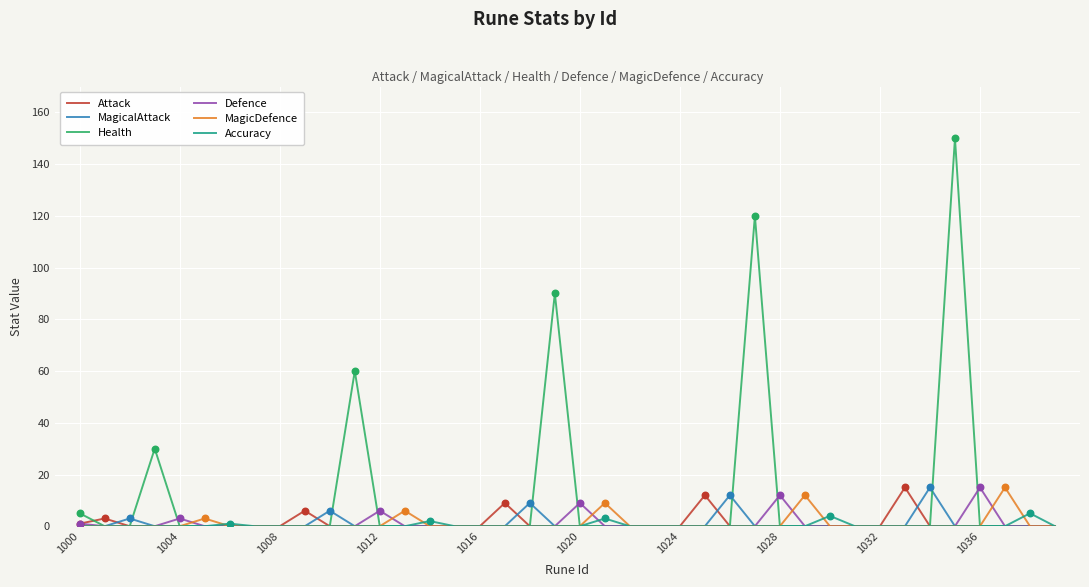

What is the maximum value shown in the chart?

150